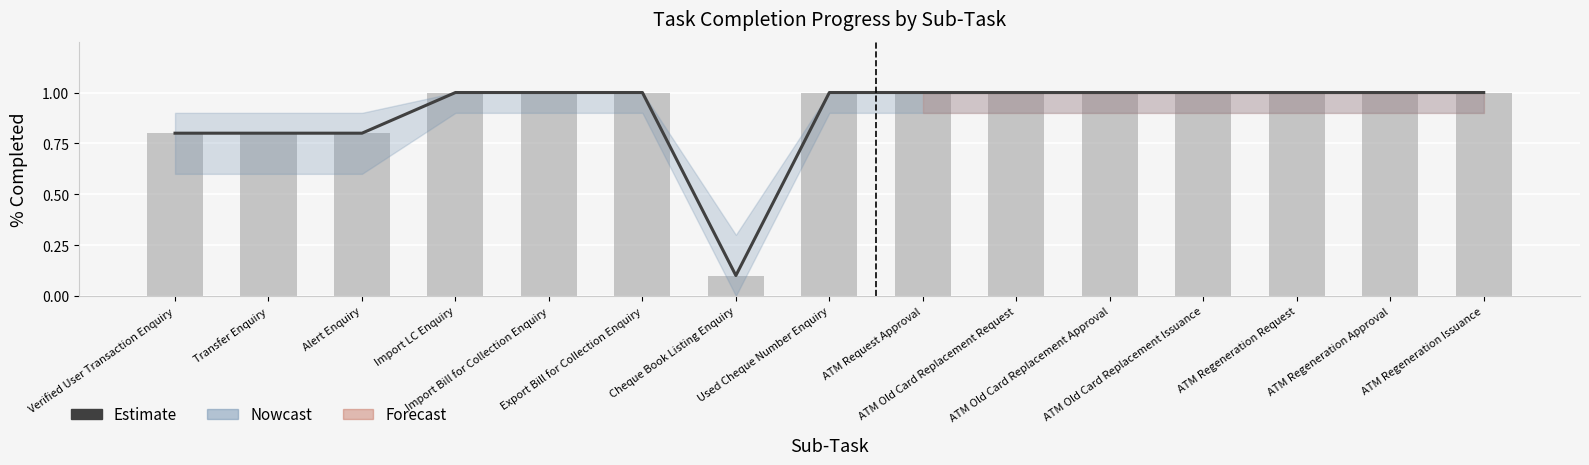

What value does the data have at ATM Old Card Replacement Request?

1.0